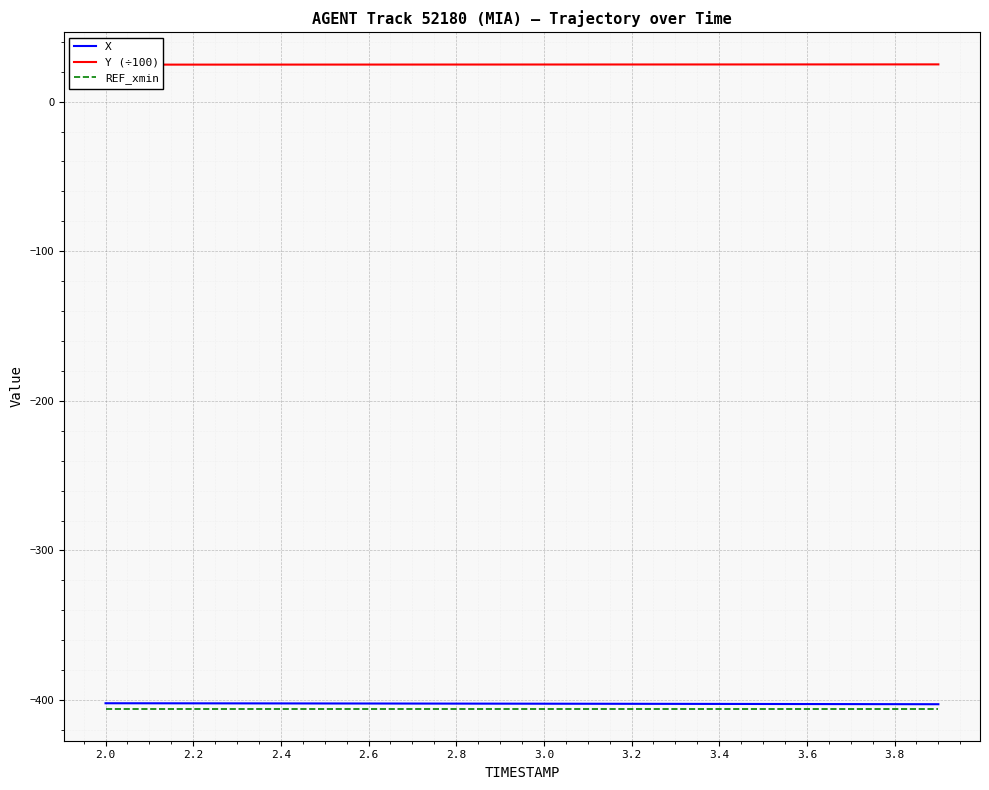

What is the maximum value for X?

-402.1